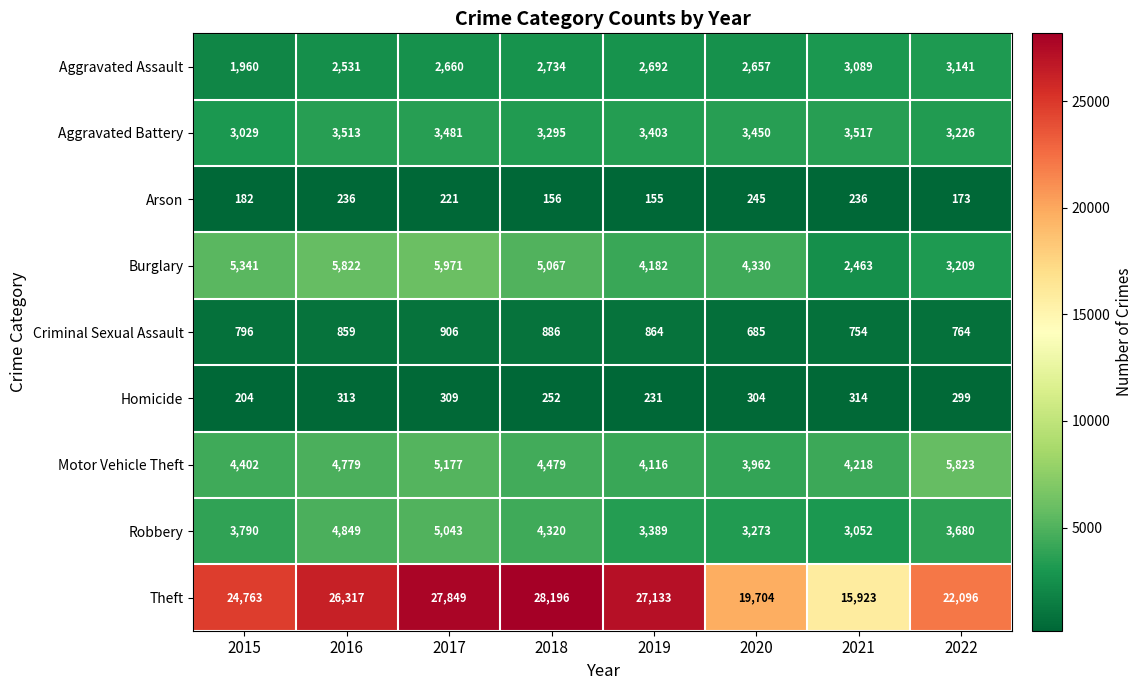

At which label is Criminal Sexual Assault closest to 795?

2015